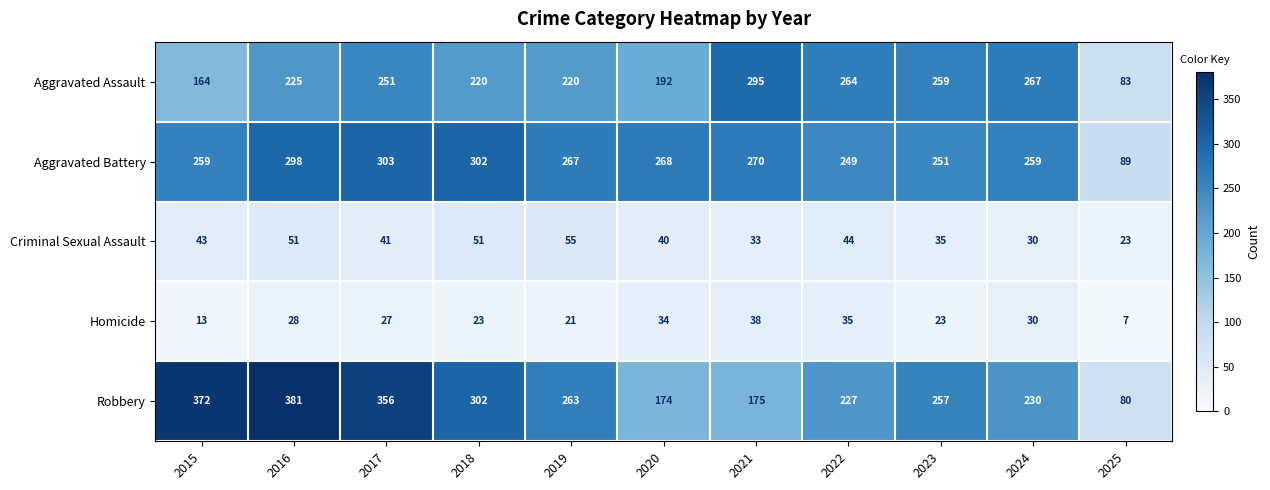

What value does the Aggravated Battery series have at 2025, to the nearest 10?

90